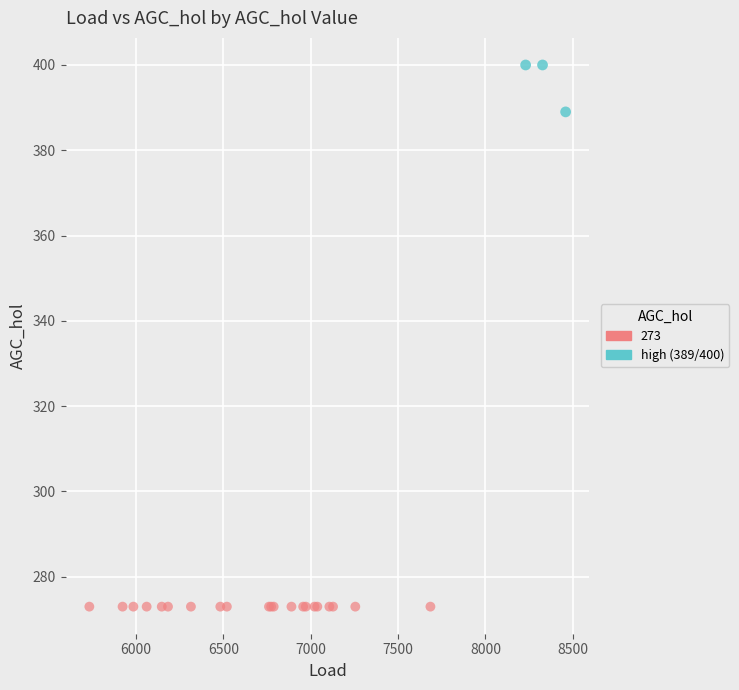

Which series contains the lowest Y value?

273